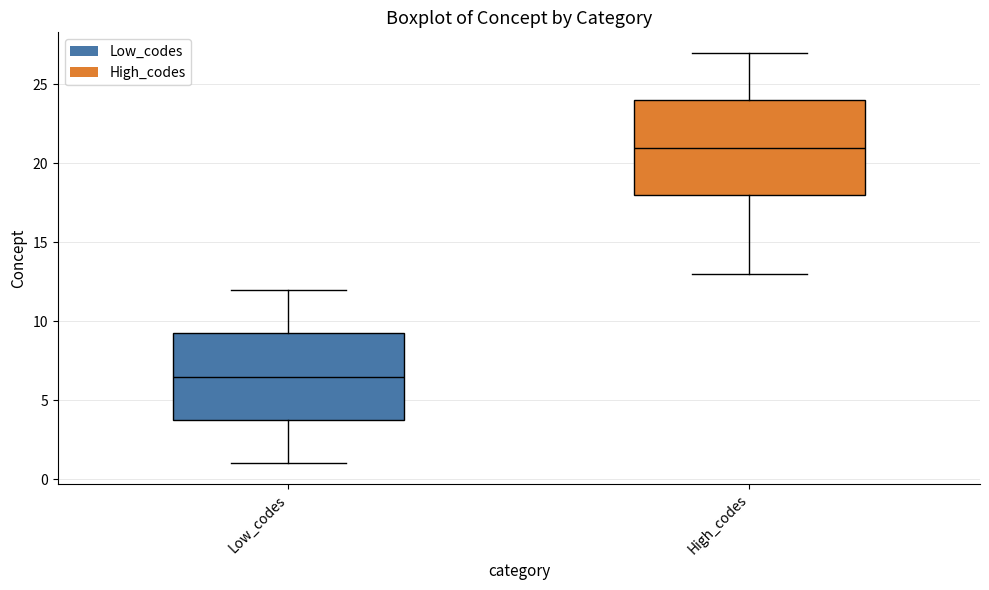

Reading left to right, transcribe this box plot: for each box, give where its median line is, the range the box spans, and where its two whiskers end, as read against the y-axis. The values are not printed on the chart, so give them approximately, as read against the axis.

Low_codes: median 6.5, box 4.0 to 9.5, whiskers 1.0 to 12.0
High_codes: median 21.0, box 18.0 to 24.0, whiskers 13.0 to 27.0